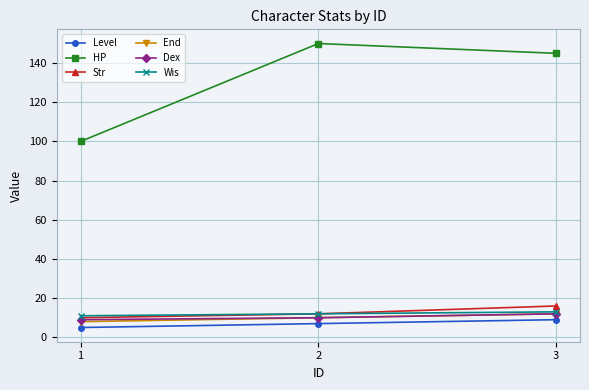

Read the Level value at 2.

7